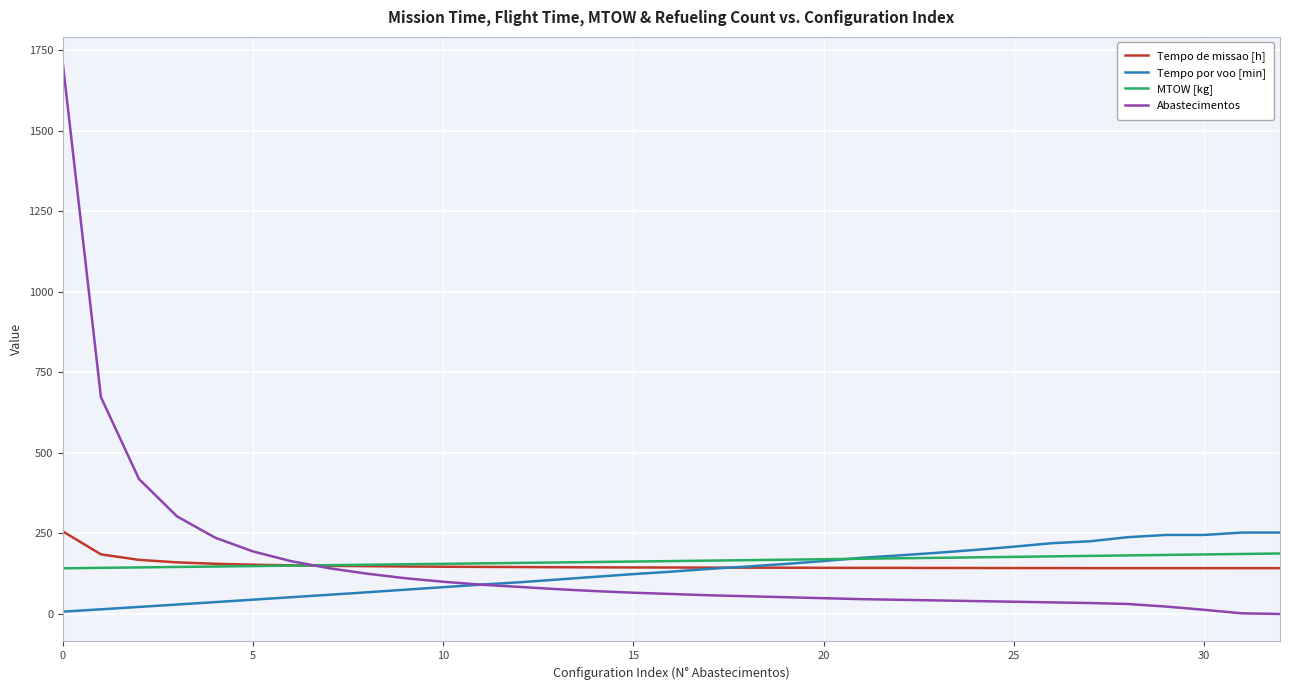

Which series has the widest spread of values?

Abastecimentos